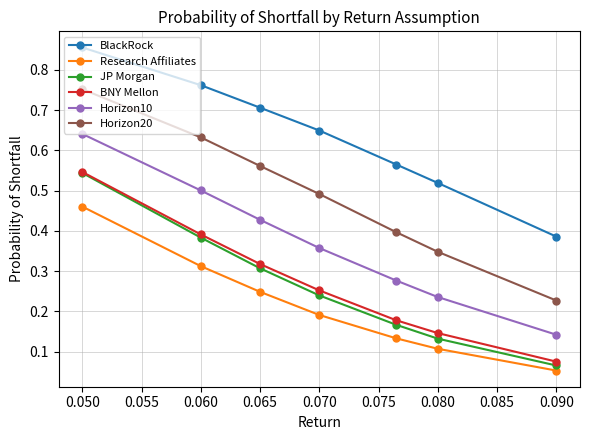

Which category has the highest value in the BNY Mellon series?

0.050